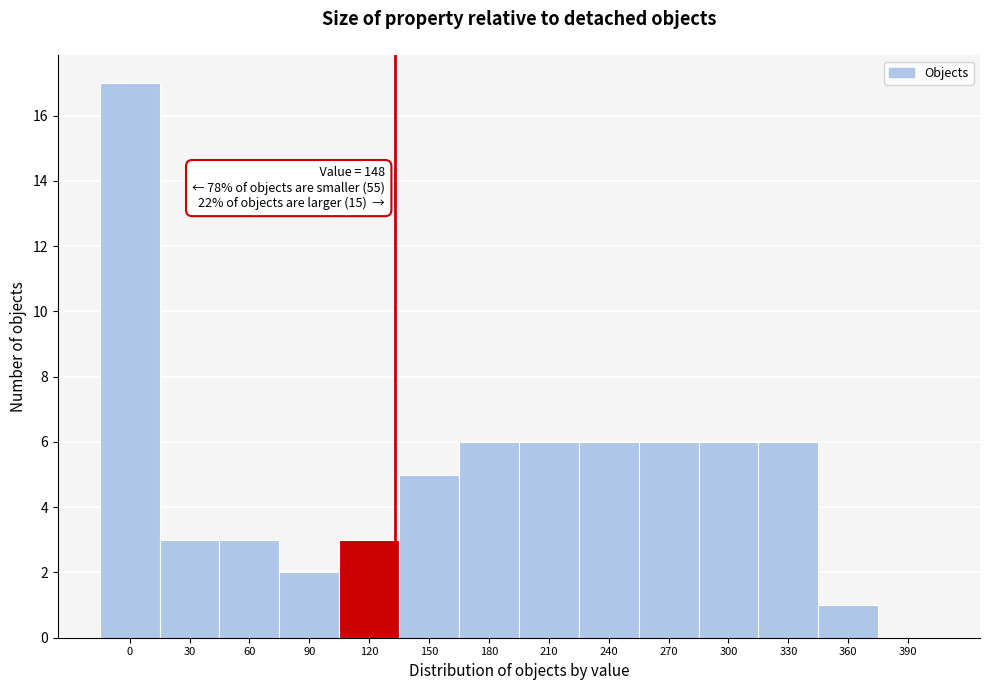

Reading left to right, extract all data points from this chart.

0=17	30=3	60=3	90=2	120=3	150=5	180=6	210=6	240=6	270=6	300=6	330=6	360=1	390=0